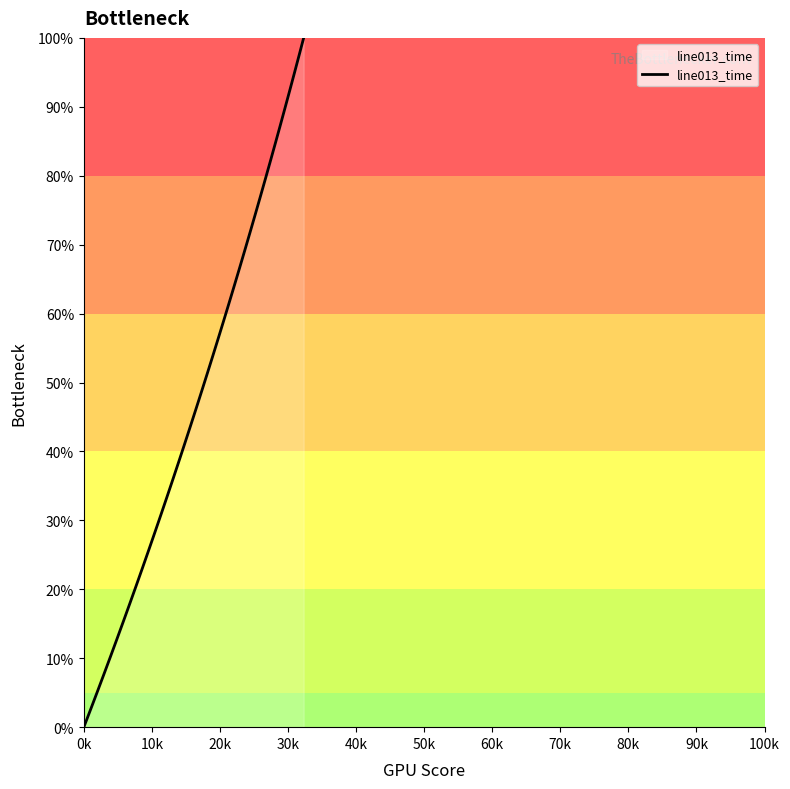

What is the difference between the maximum and minimum values?

100.0